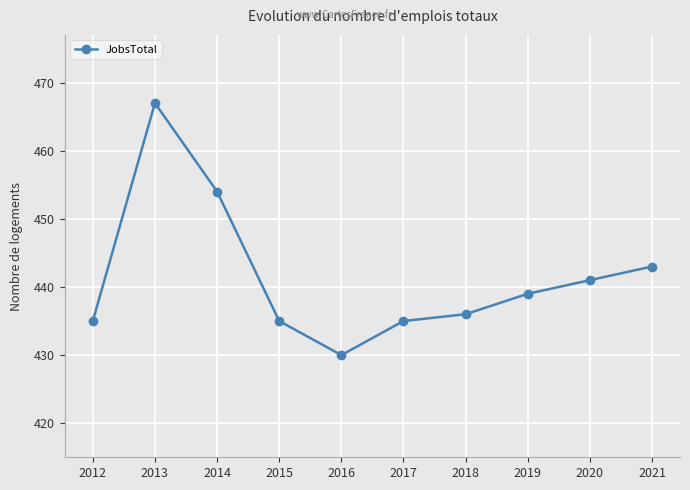

Which has a higher value, 2016 or 2014?

2014